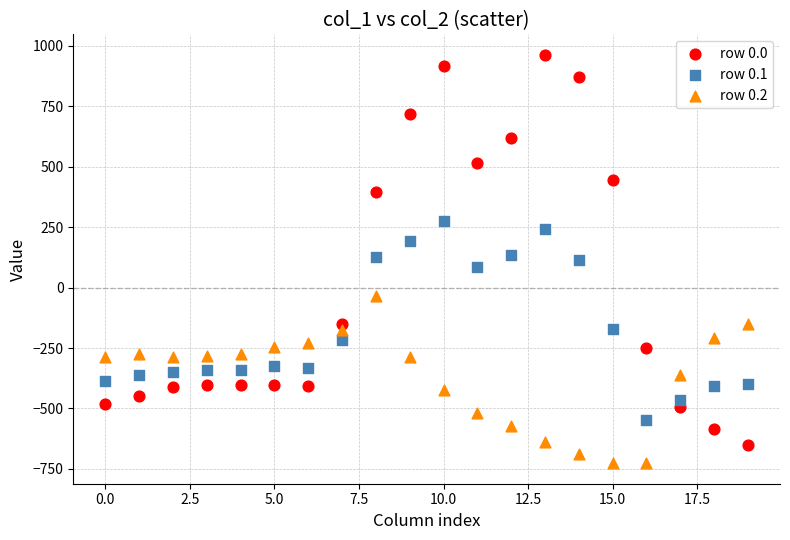

What are all the series names shown in the legend?

row 0.0, row 0.1, row 0.2